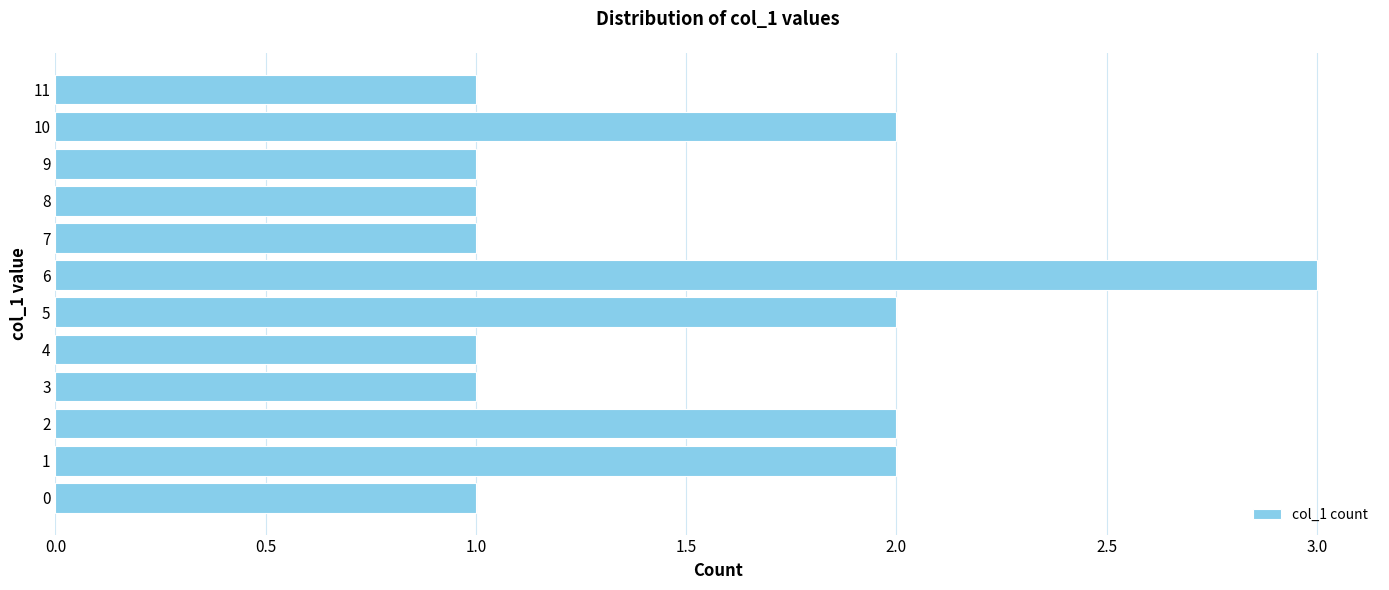

How many series are shown in this chart?

1